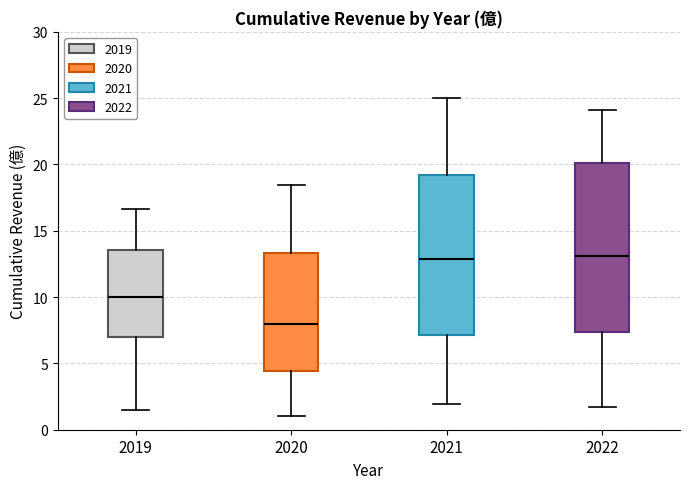

Where does the upper whisker of the box at x = 2020 end on the y-axis? The values are not printed on the chart, so give them approximately, as read against the axis.

18.5